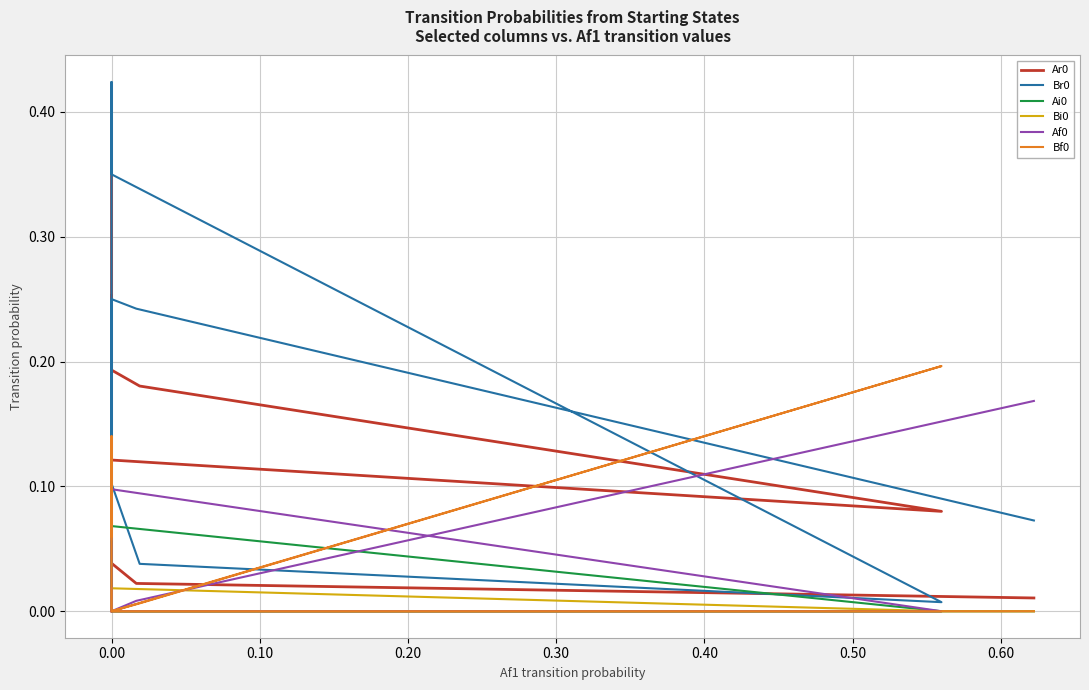

Which series has the largest range (max minus min)?

Br0